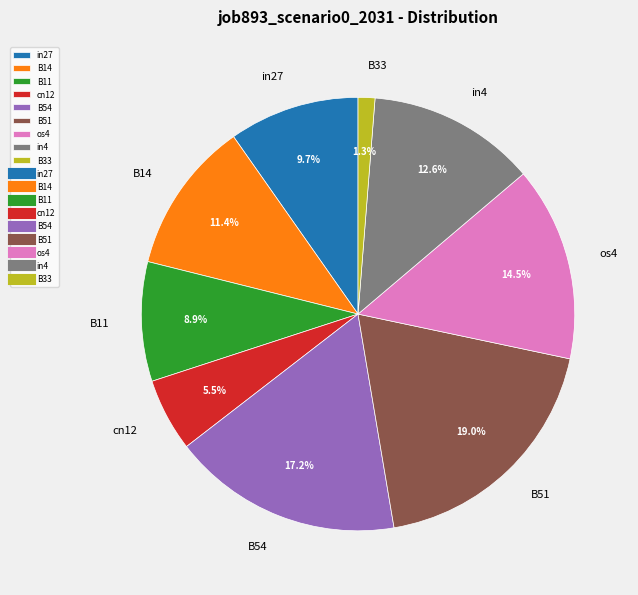

Combined, do B11 and cn12 account for over 50%?

No